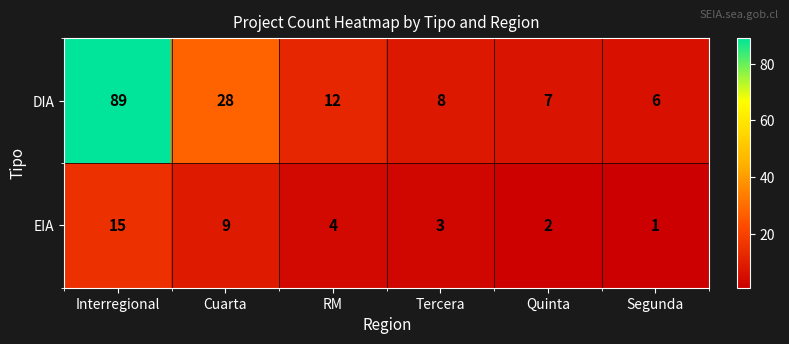

True or false: DIA has a value of 12 at RM.

True